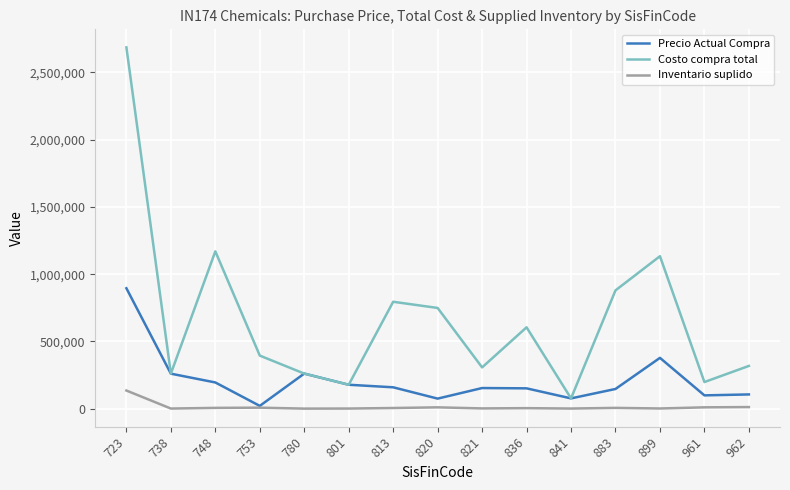

Between 723 and 748, which series saw the biggest shift?

Costo compra total